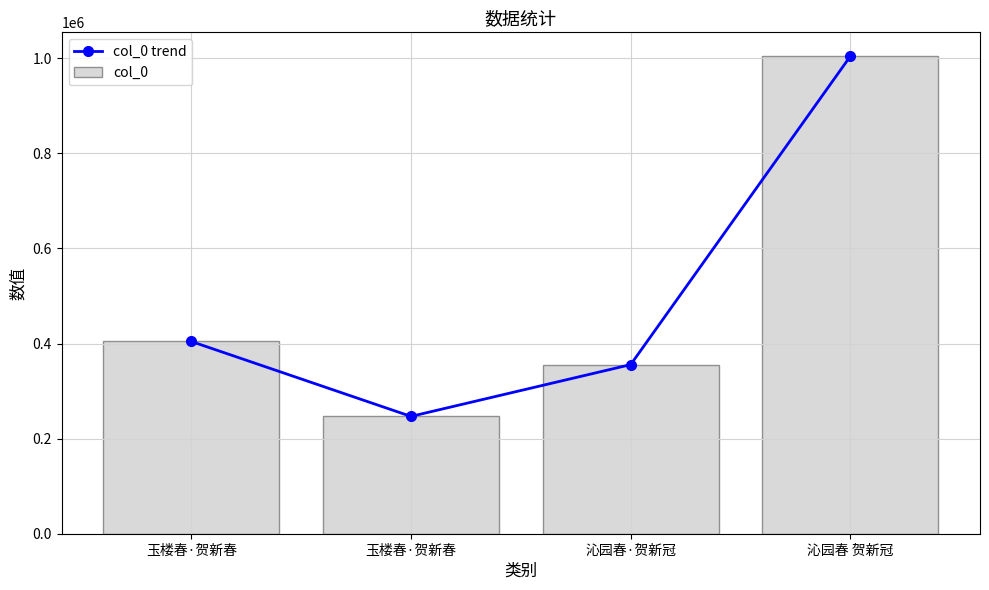

What is the maximum value for col_0 trend?

1004325